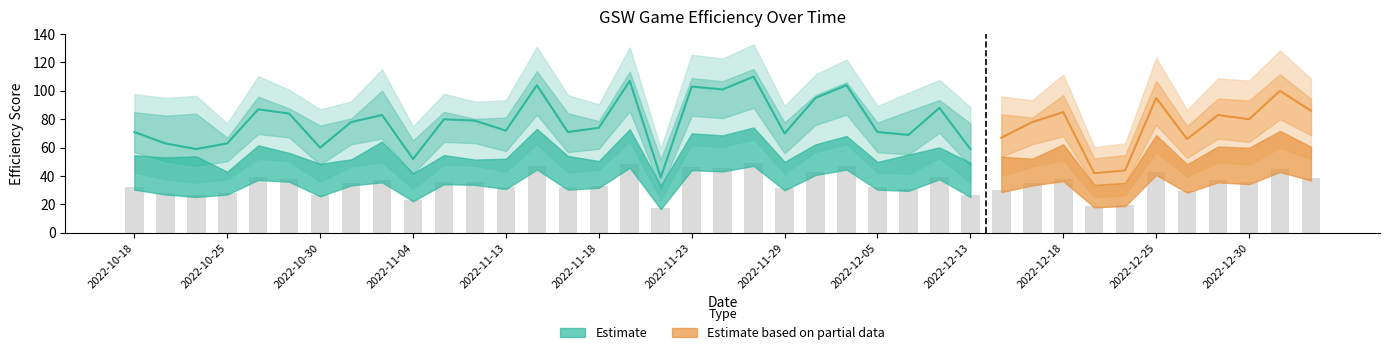

Between 2022-10-23 and 2022-10-21, which is larger?

2022-10-21